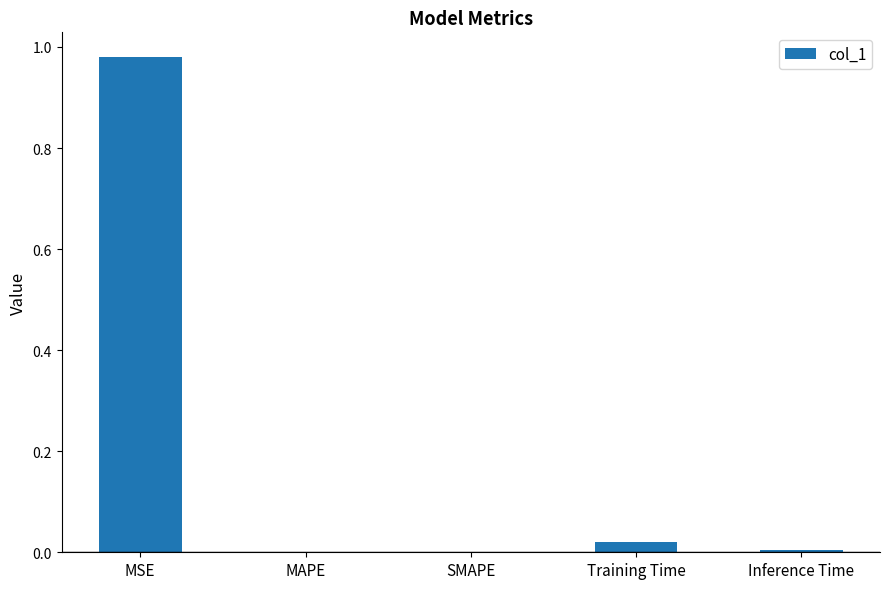

What is the change in value from MSE to Training Time?

-1.0